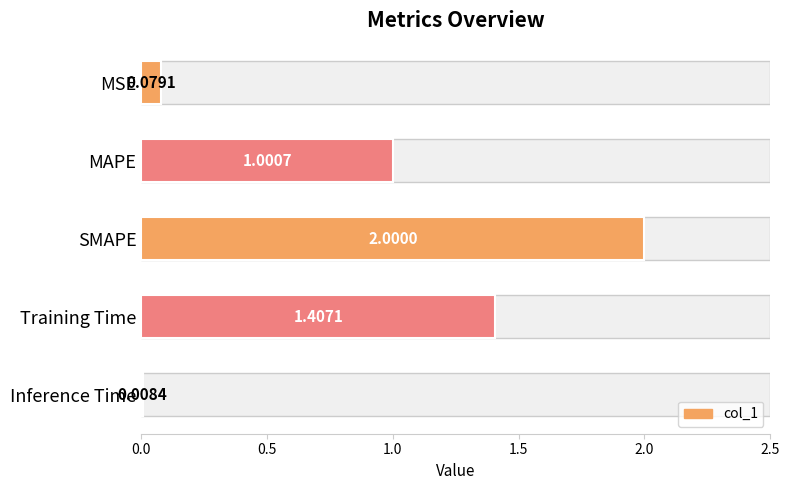

What position from the left is Training Time?

4